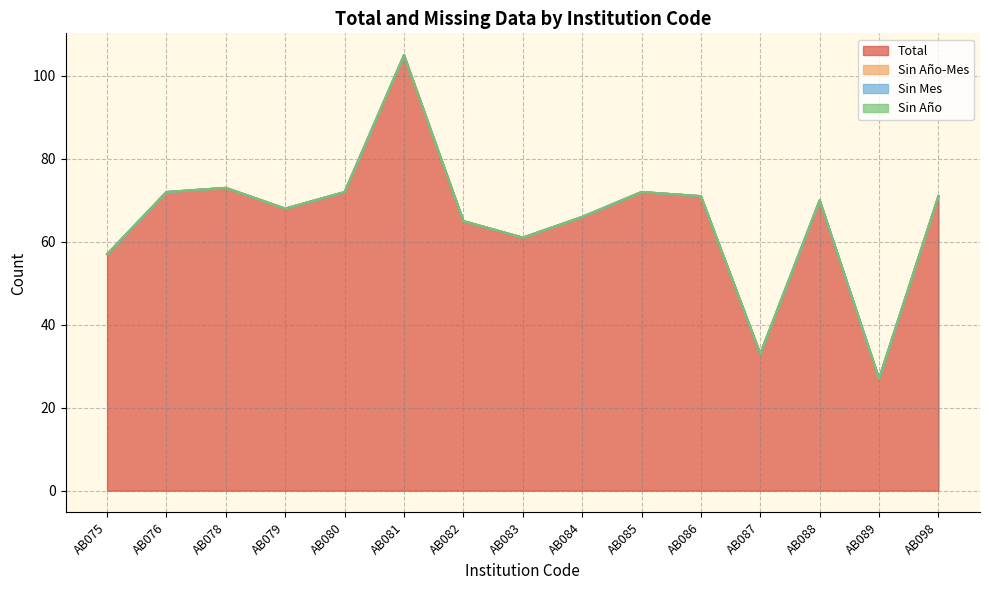

How many categories are shown in the chart?

15